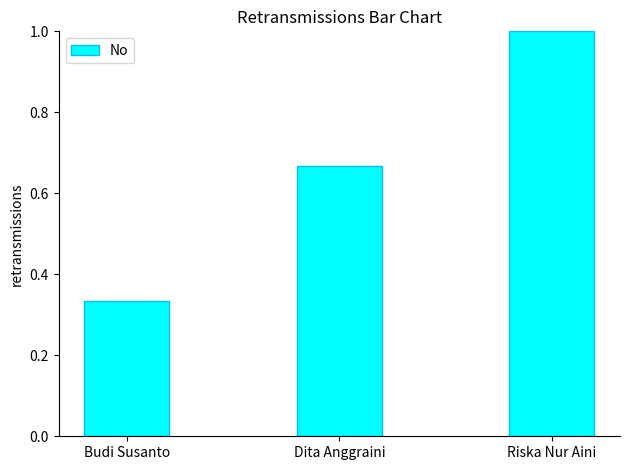

What is the change in value from Dita Anggraini to Riska Nur Aini?

+0.3